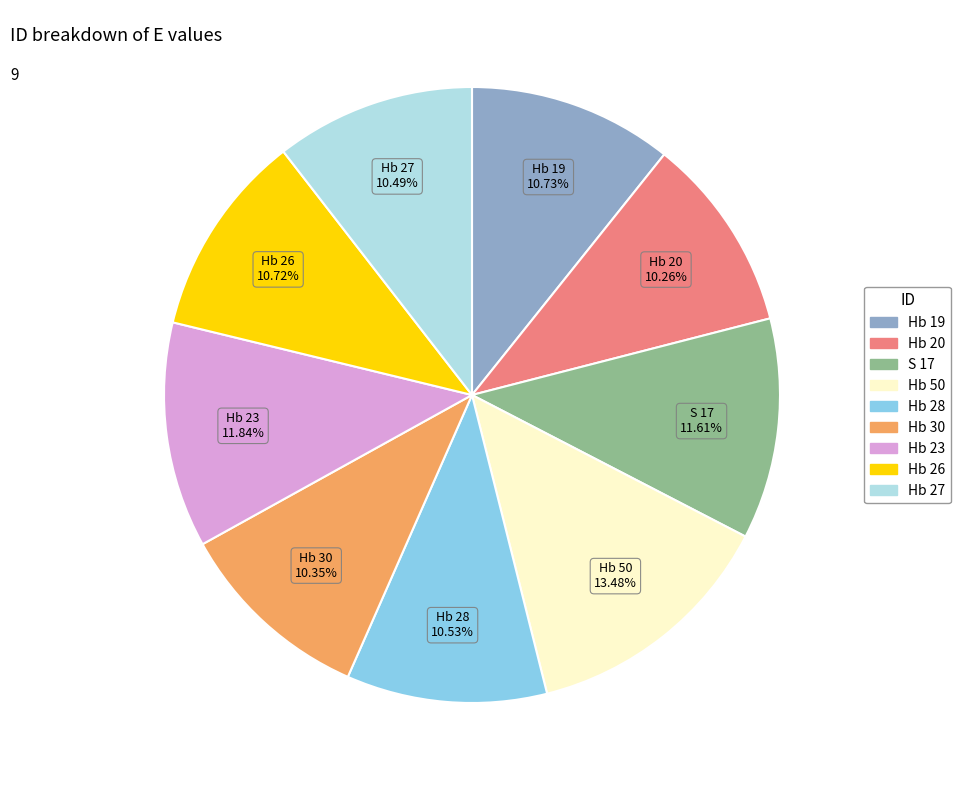

Which slice is the largest?

Hb 50